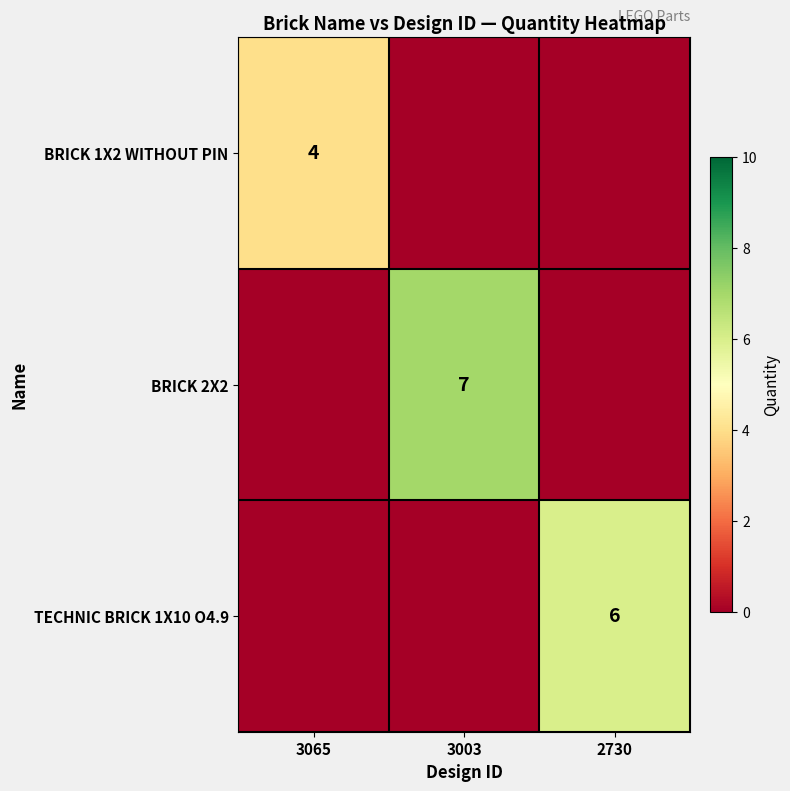

The TECHNIC BRICK 1X10 O4.9 series shows 6 at 2730. True or false?

True